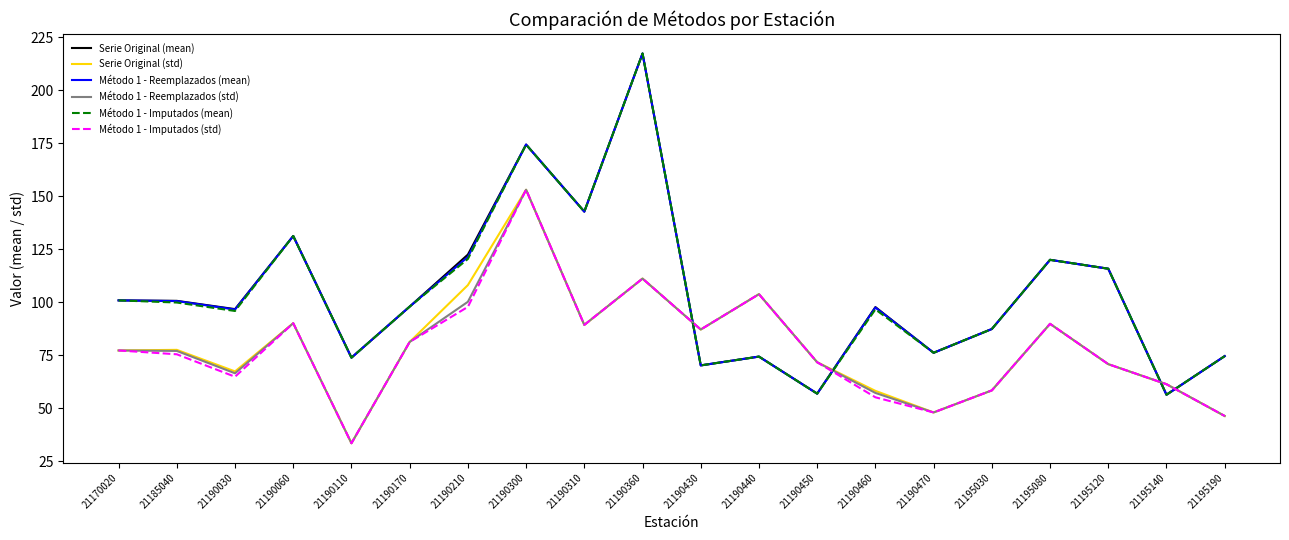

What is the difference between the highest and lowest values at 21190030?

31.9